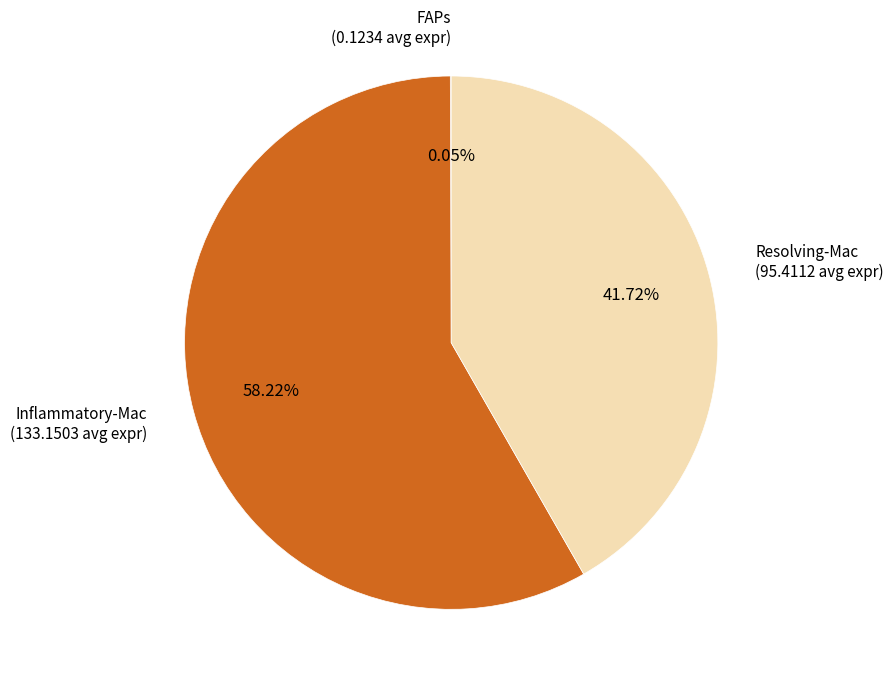

Is Inflammatory-Mac the majority of the pie?

Yes